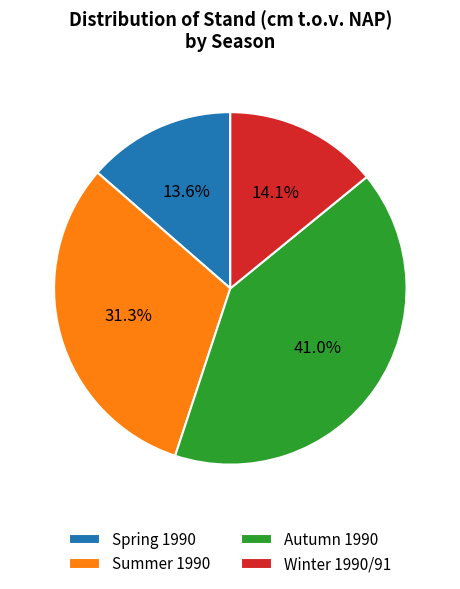

Rank the categories by value from highest to lowest.

Autumn 1990, Summer 1990, Winter 1990/91, Spring 1990